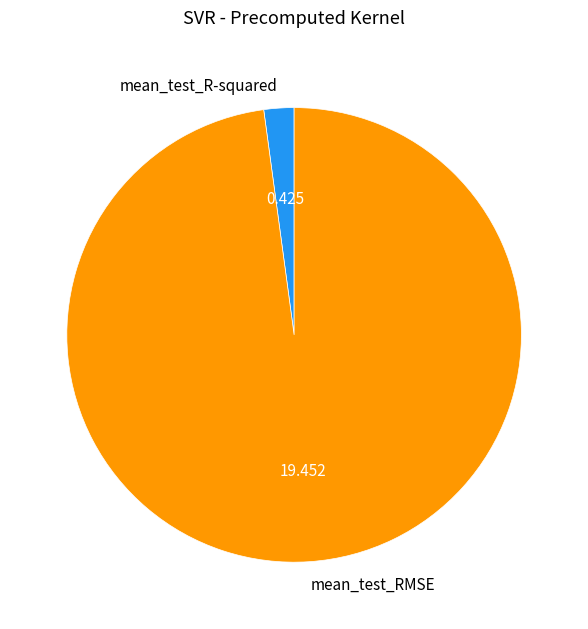

Which slice represents more than half of the pie?

mean_test_RMSE